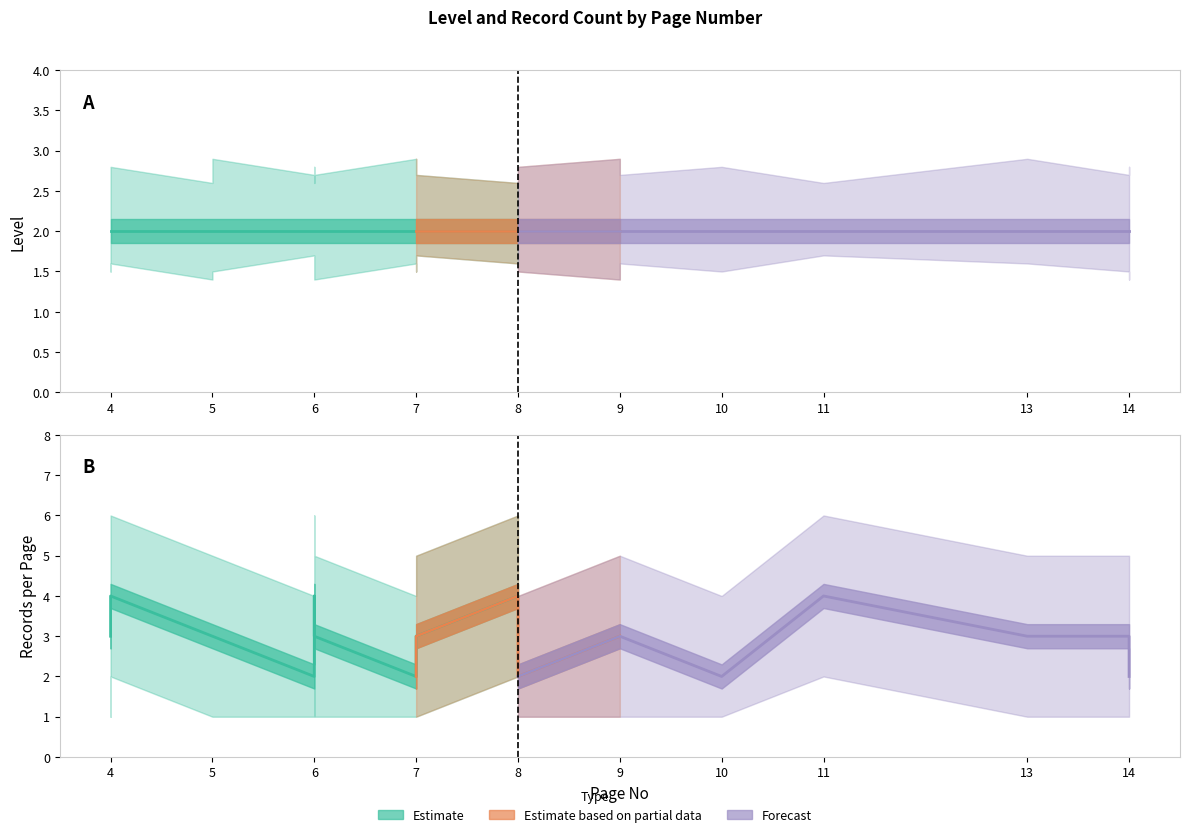

What is the value of the count_per_page_upper point at the 2nd from the left?

5.0